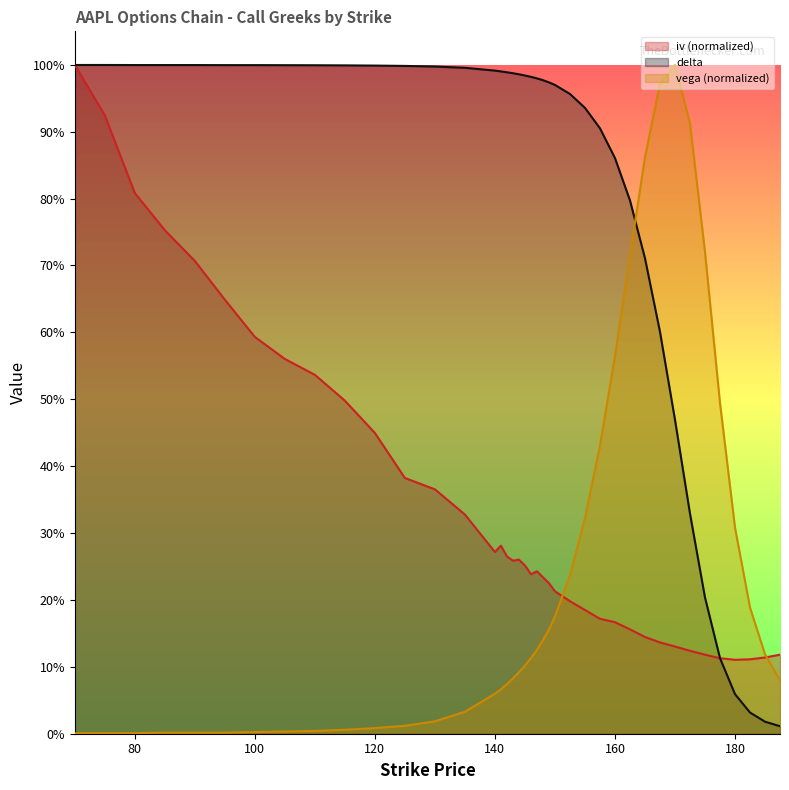

True or false: vega has a value of 0.0 at 95.

True